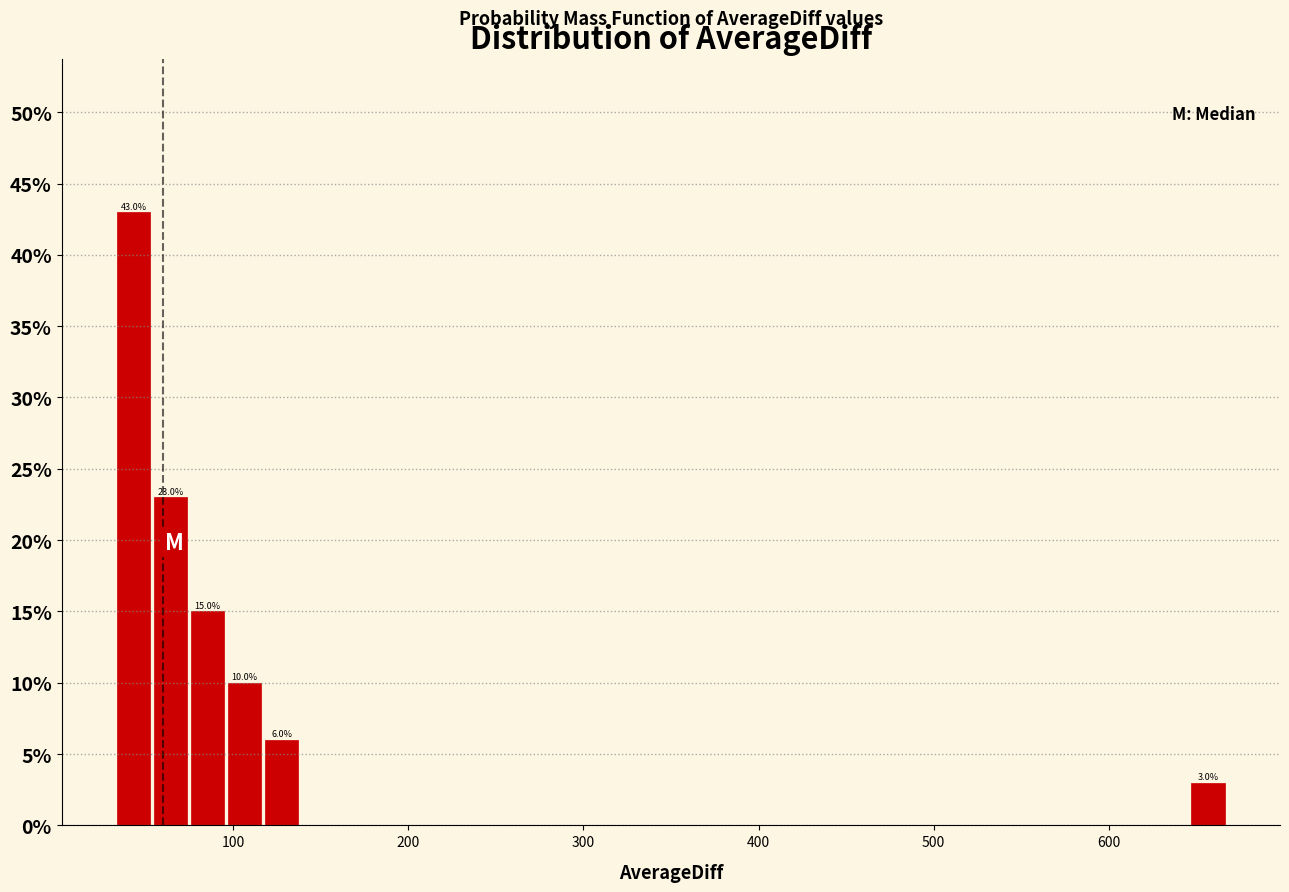

Read against the x-axis, roughly where is the centre of the tallest bar?

40